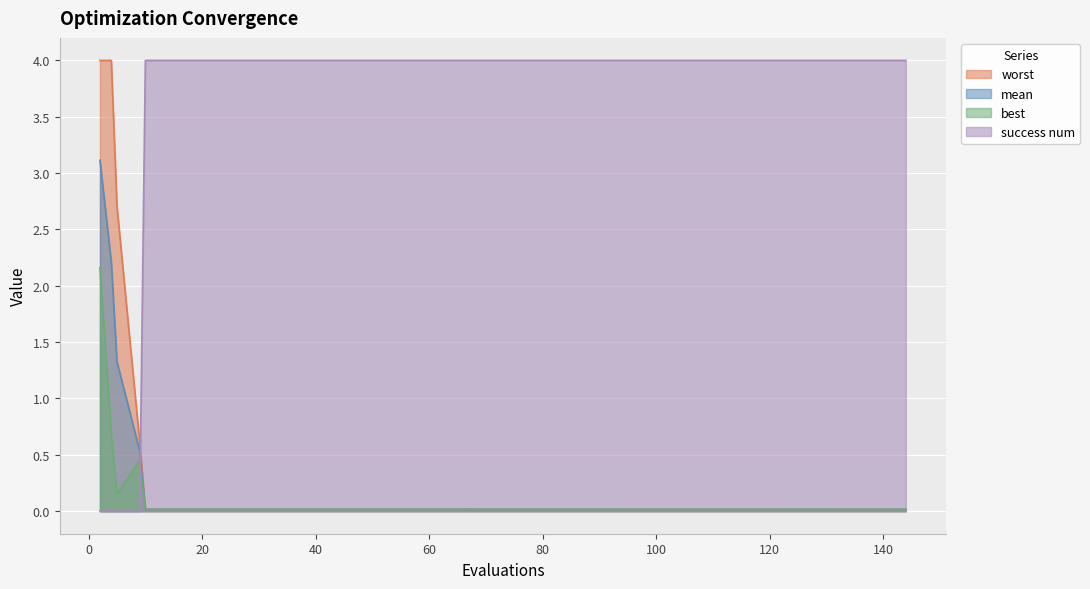

The worst series shows 0.0 at 78. True or false?

False